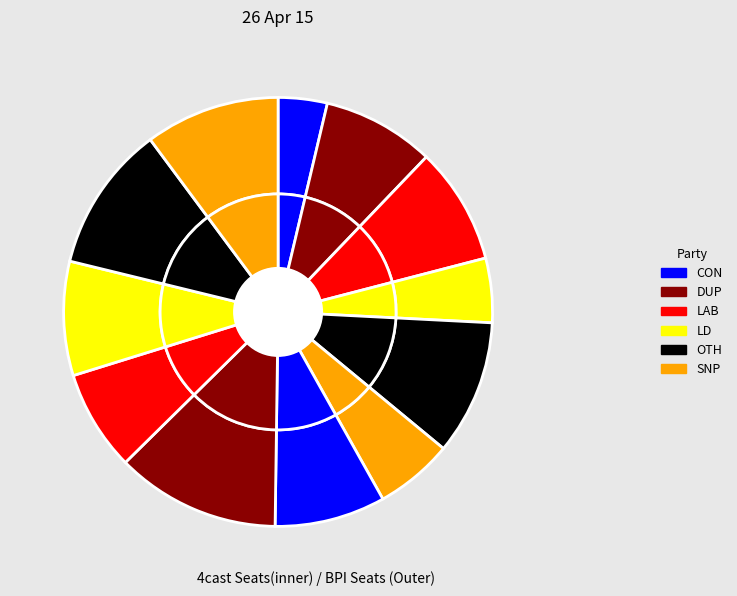

What is the change in value from 8 to 11?

-4.5